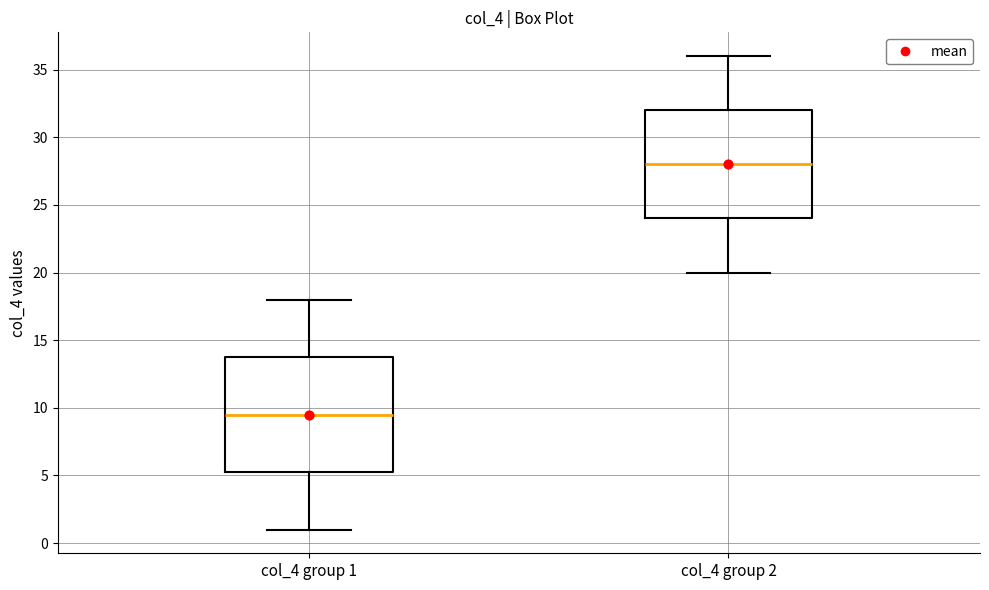

Which box has the highest median line?

col_4 group 2